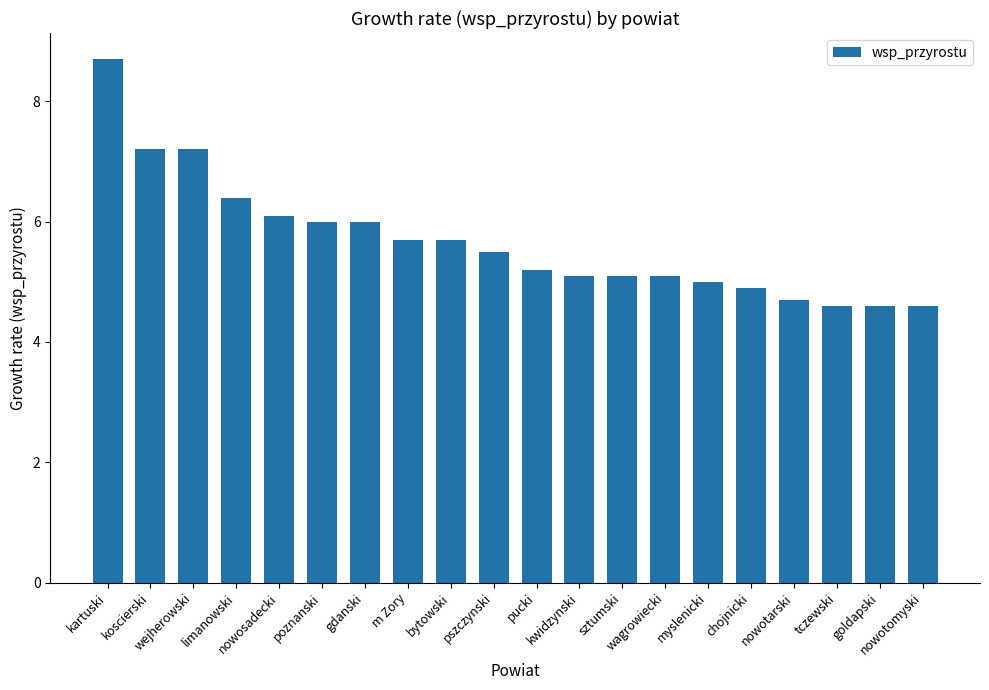

What is the smallest value displayed?

4.6